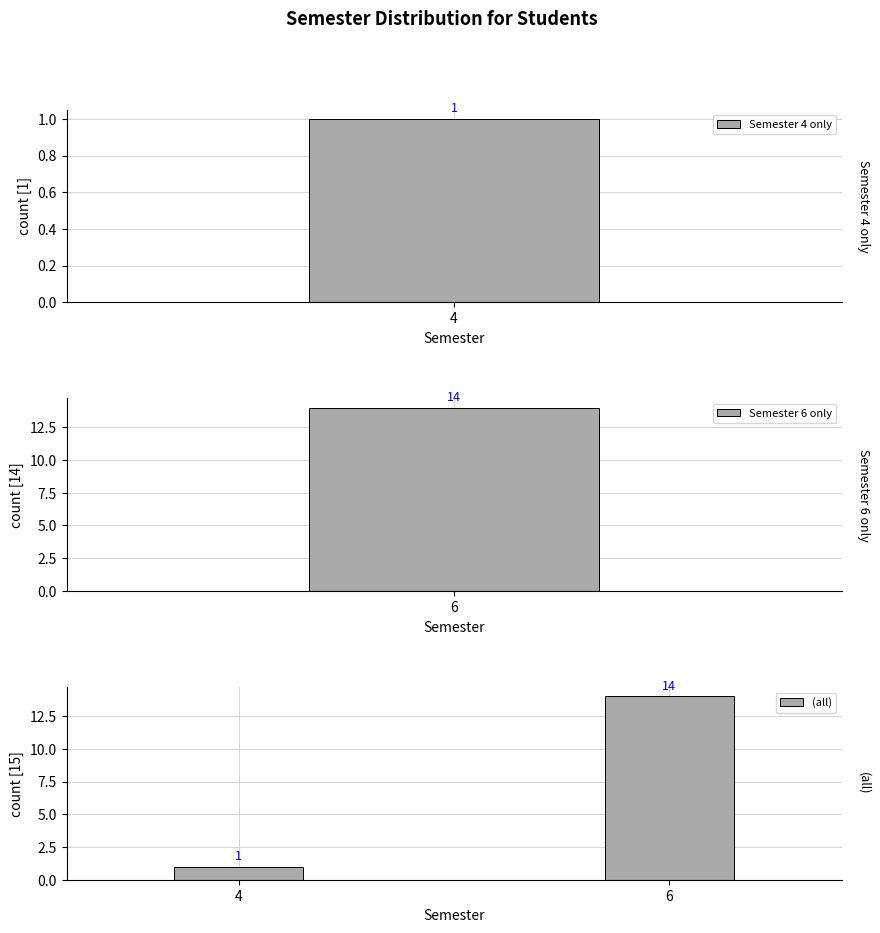

What is the minimum value shown in the chart?

1